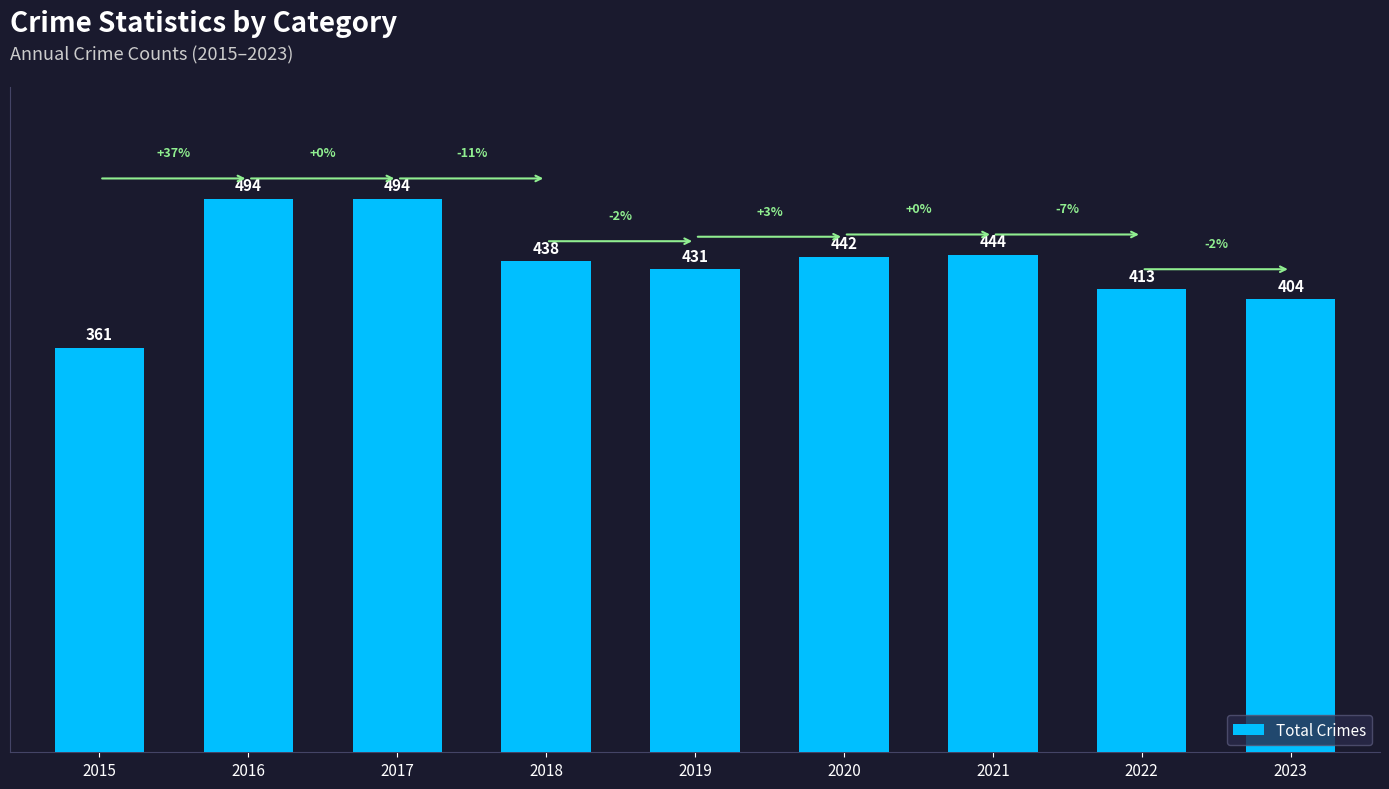

The chart shows a value of 442 at 2020. True or false?

True